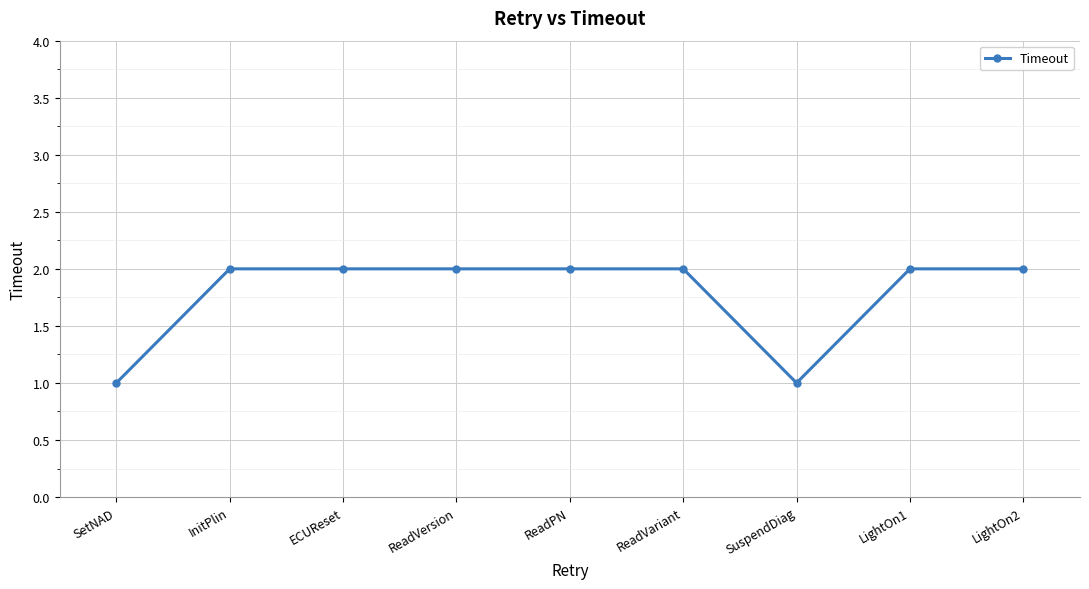

The value at ECUReset is 1. True or false?

False